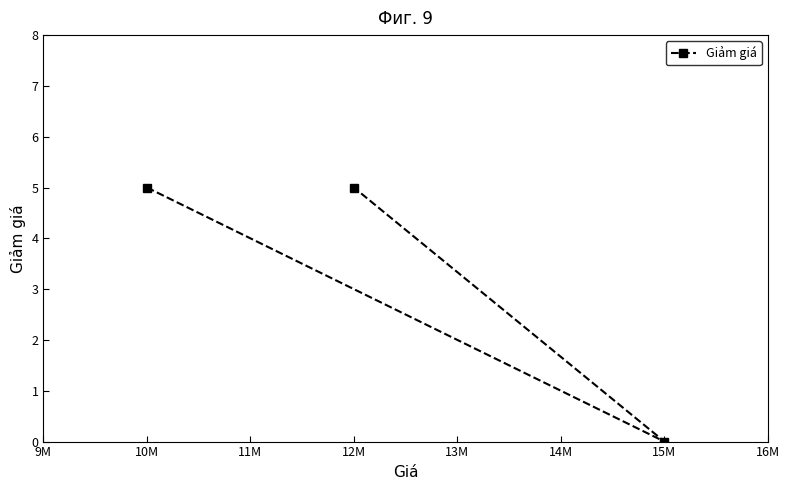

What is the sum of all values?

10